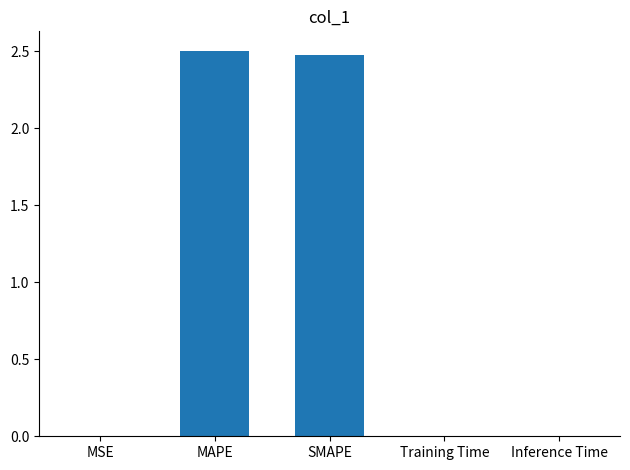

Are the bars grouped side by side (vs. stacked)?

No